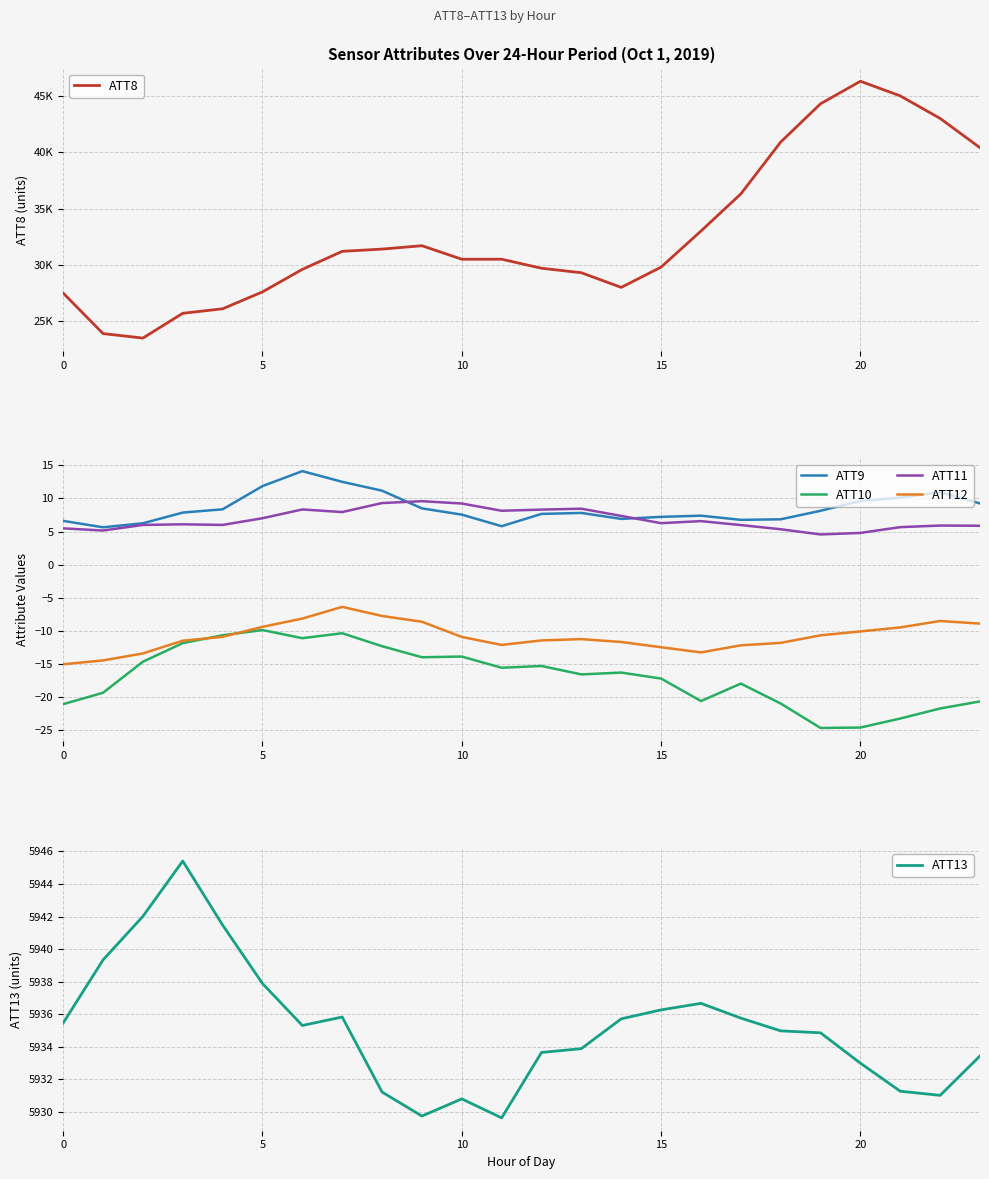

How many values in the ATT9 series exceed 7?

17